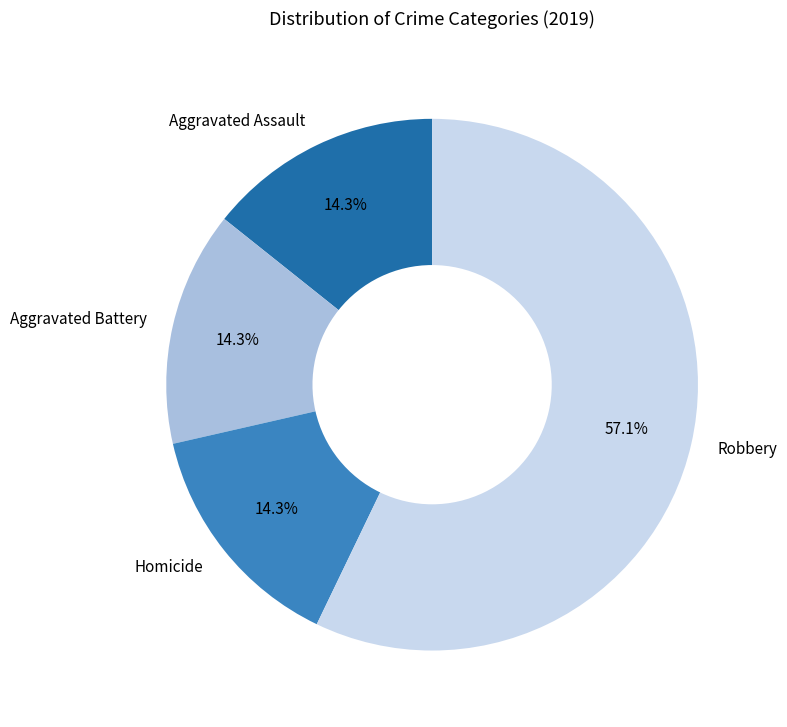

Count the number of slices in the pie.

4